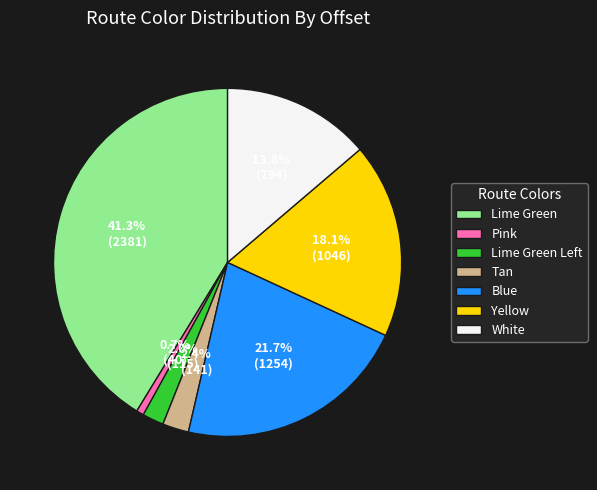

True or false: Blue accounts for 22% of the total.

True